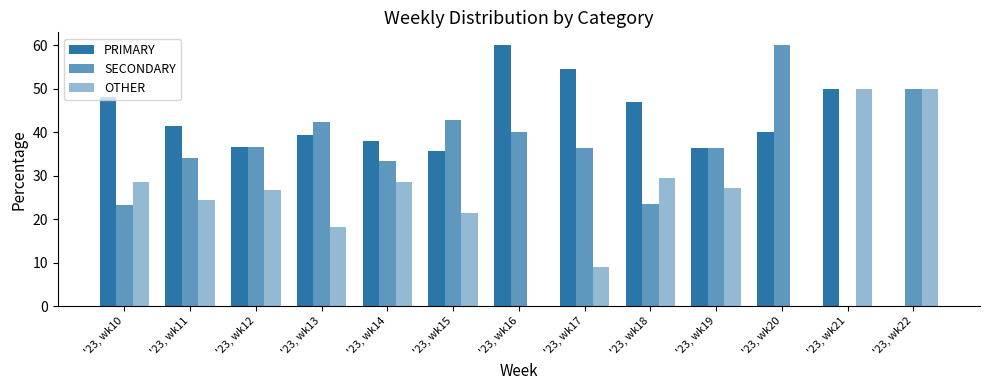

At which label is SECONDARY closest to 30?

'23, wk14